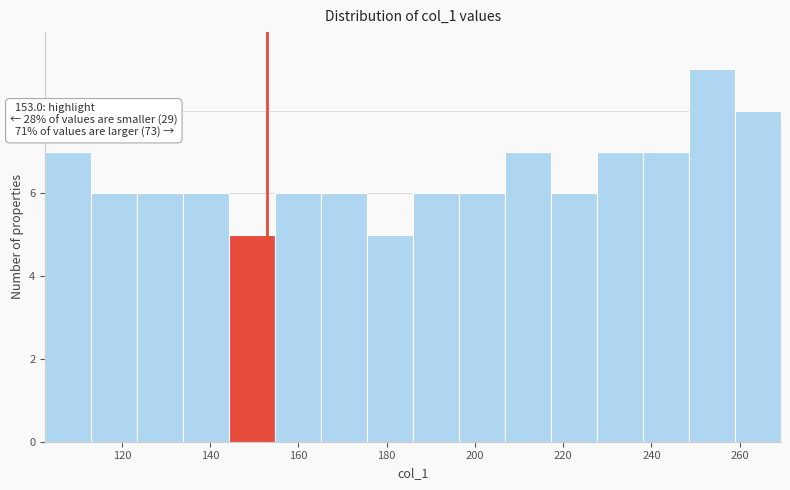

Over which range of the x-axis is the bar tallest?

248 to 258